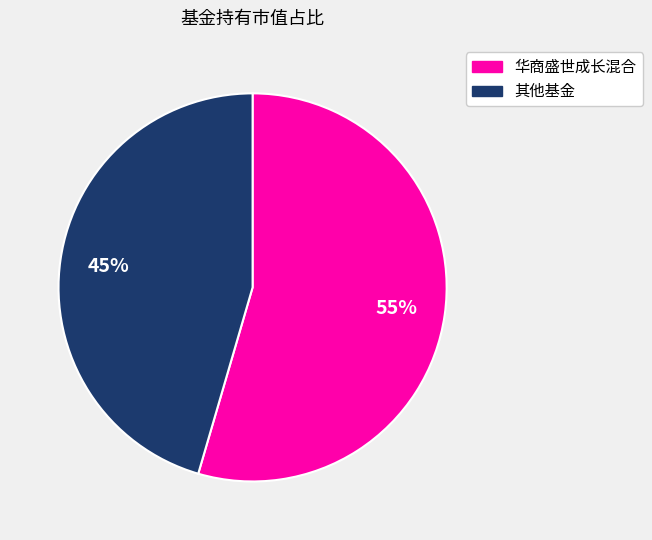

To the nearest percent, what is the average slice percentage?

50%